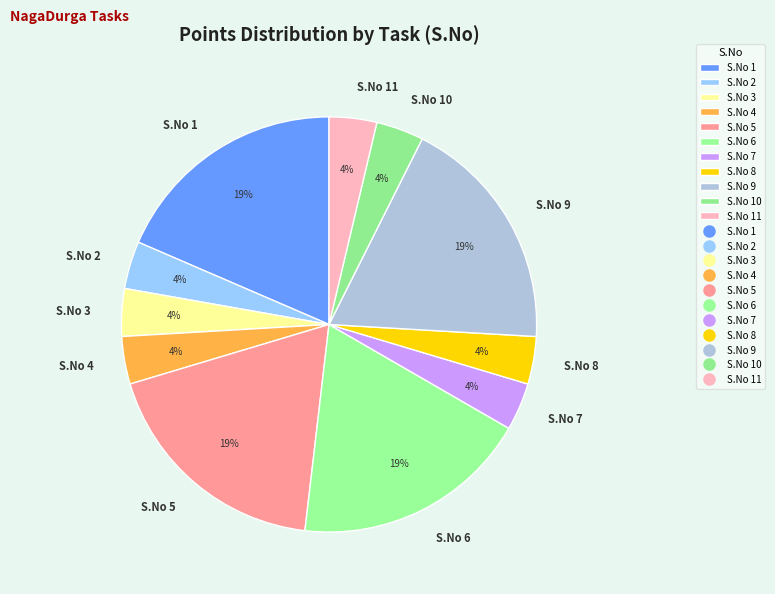

Is there any slice that represents more than half of the pie?

No